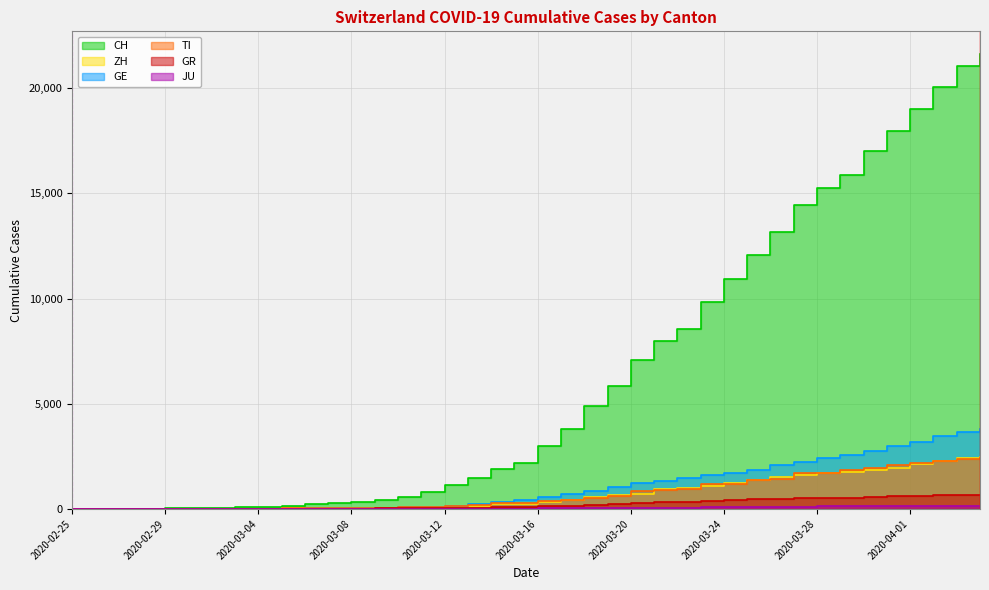

Reading right to left, list all the values displayed in this chart.

CH: 21617	21047	20074	18990	17953	17014	15861	15268	14434	13146	12066	10935	9839	8556	7972	7080	5864	4883	3778	2993	2187	1887	1475	1135	820	580	429	328	281	219	143	98	70	50	36	30	20	8	4	0
ZH: 2461	2428	2300	2136	1947	1859	1733	1701	1627	1500	1368	1221	1073	984	925	711	679	568	429	326	250	218	163	140	101	62	49	40	34	29	23	15	13	10	7	6	2	2	0	0
GE: 3817	3679	3470	3181	3004	2762	2548	2437	2232	2074	1871	1730	1612	1454	1351	1213	1041	863	710	556	435	351	227	155	114	80	60	45	43	30	20	16	14	11	10	9	5	1	1	0
TI: 2442	2377	2271	2195	2091	1962	1837	1727	1688	1401	1354	1209	1162	945	916	849	638	511	426	368	293	265	206	163	108	75	61	49	41	28	25	13	8	4	2	2	1	1	1	0
GR: 680	678	655	635	617	591	542	527	513	487	458	419	386	327	311	283	252	204	152	118	93	73	65	53	44	32	28	19	18	16	15	13	10	9	6	6	6	2	2	0
JU: 154	149	149	145	140	128	127	119	114	100	92	82	69	61	54	44	36	32	29	25	19	18	17	12	7	7	7	5	5	4	4	2	2	1	1	1	1	1	0	0